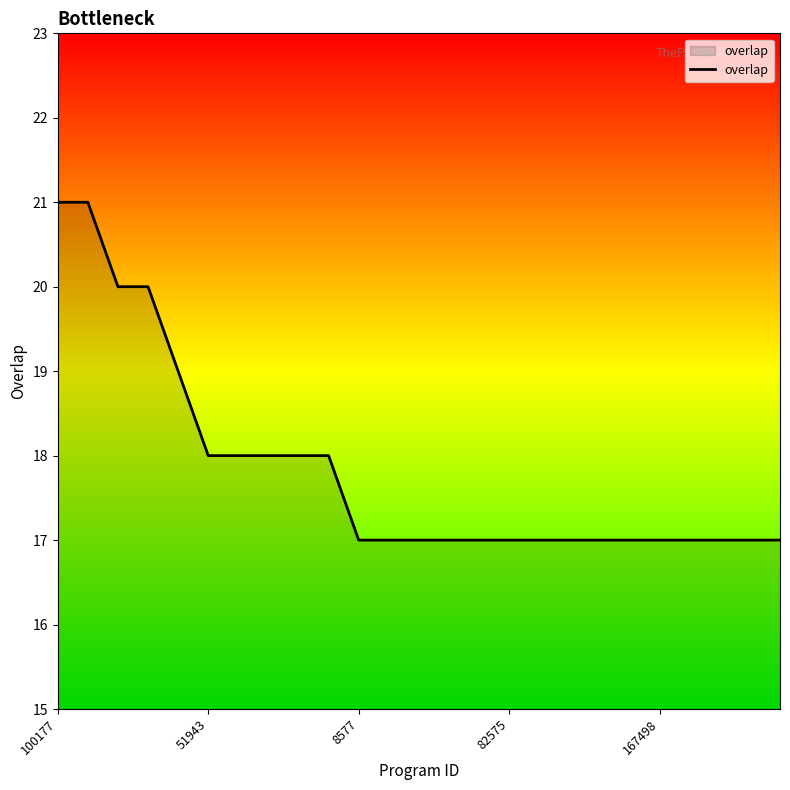

What is the maximum value shown in the chart?

21